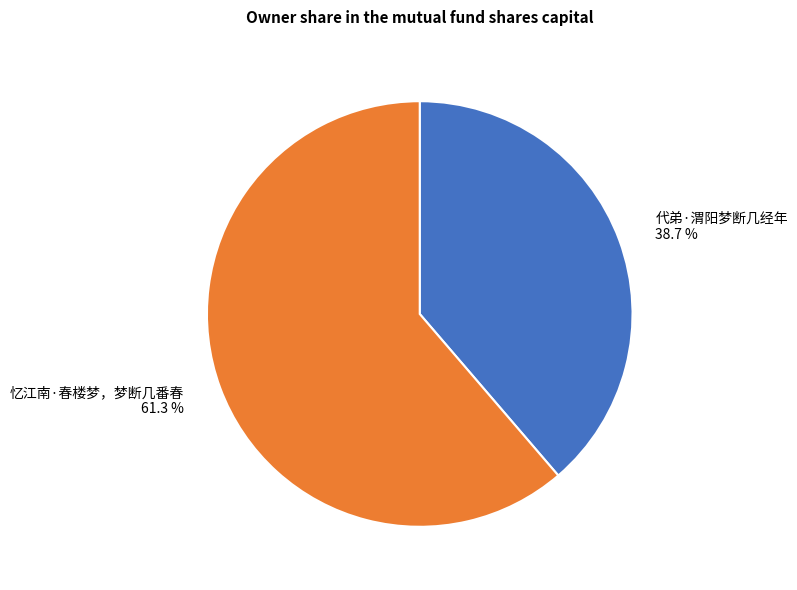

Do 代弟·渭阳梦断几经年 and 忆江南·春楼梦，梦断几番春 together represent more than half of the pie?

Yes